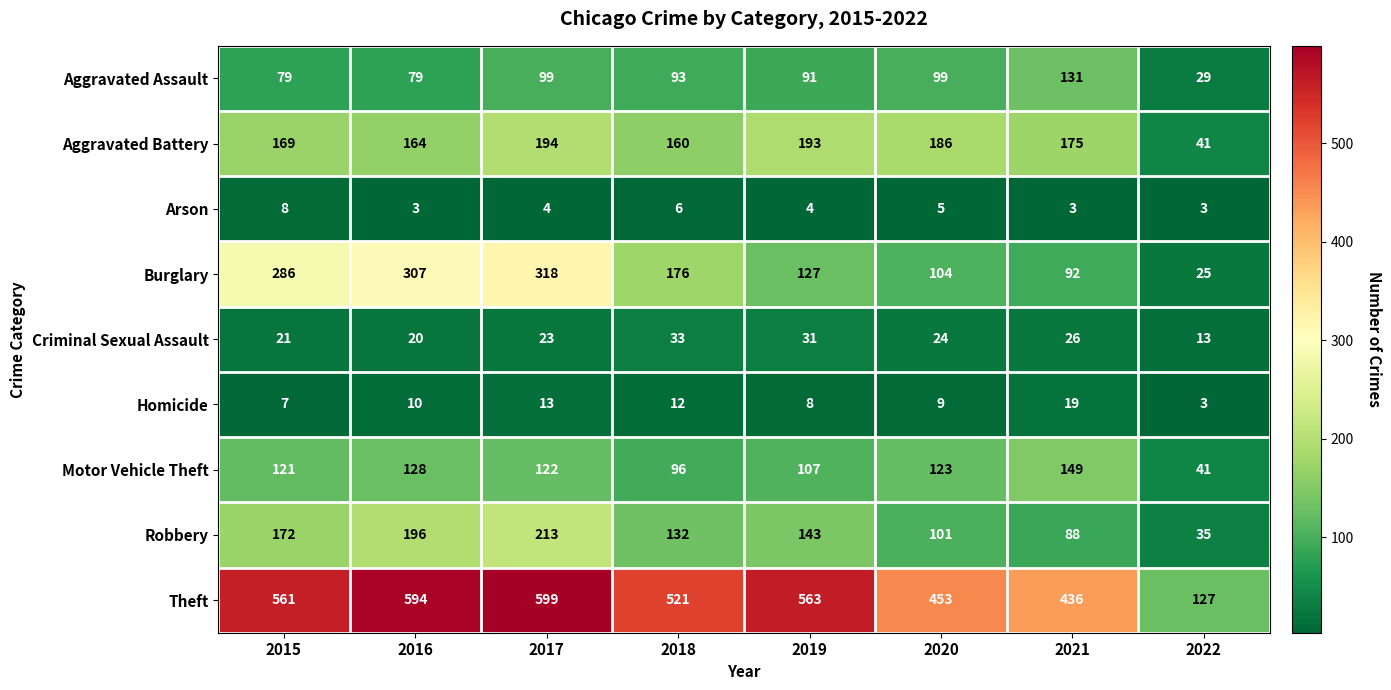

Where is Robbery nearest to the value 124?

2018